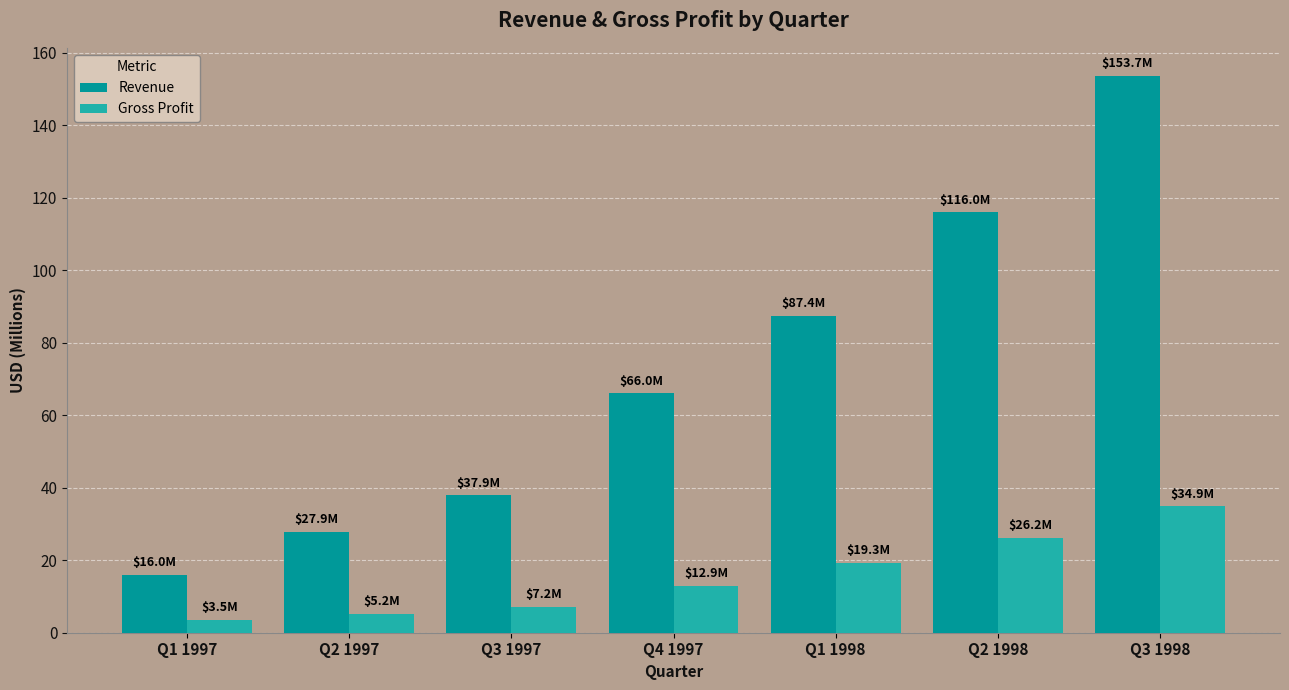

List the series in order of their overall mean, lowest first.

Gross Profit, Revenue